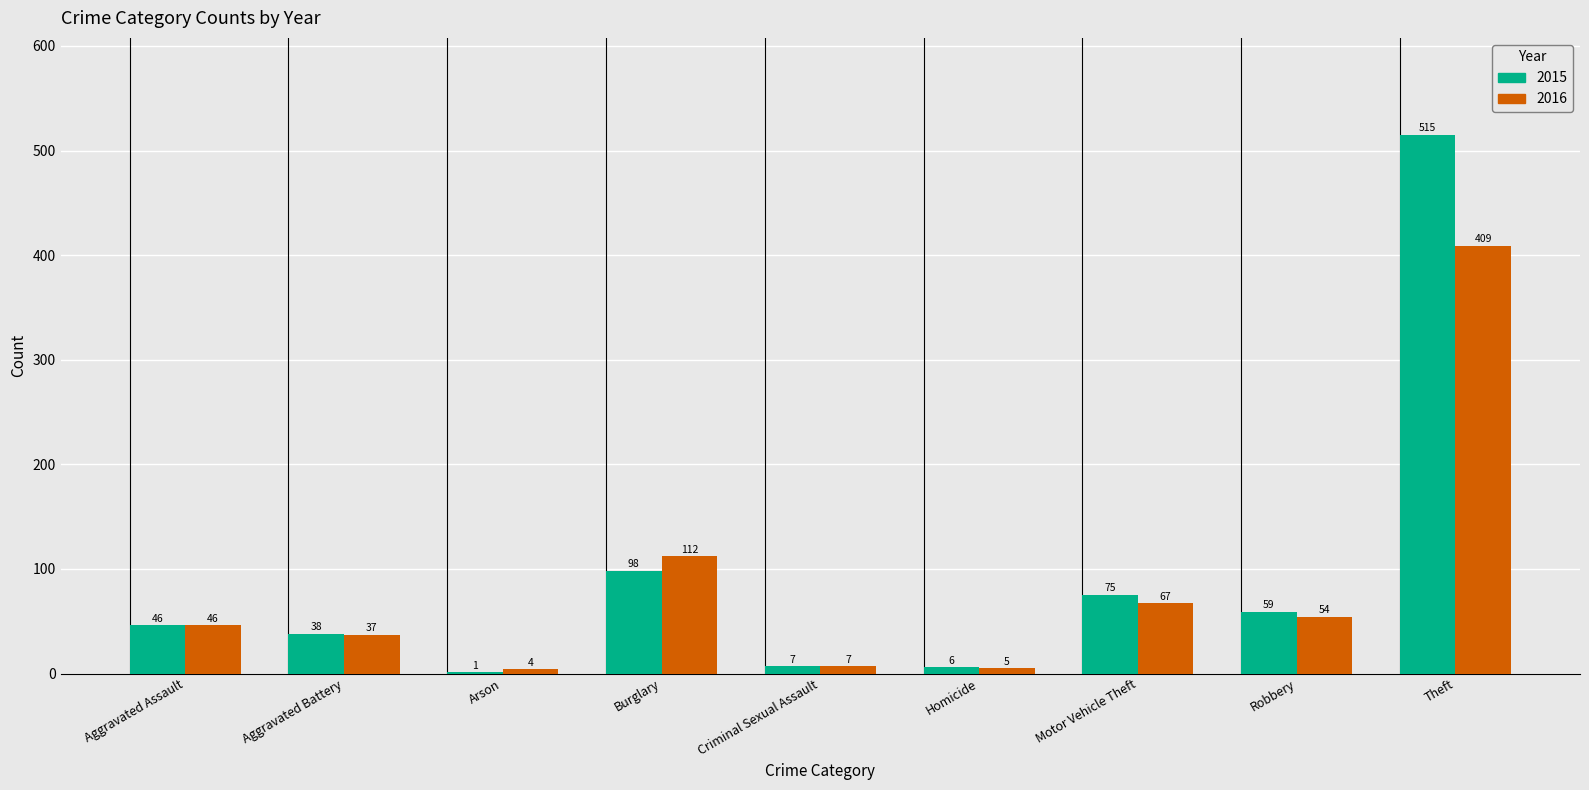

Reading right to left, what are all the values shown in this chart?

2015: Theft=515	Robbery=59	Motor Vehicle Theft=75	Homicide=6	Criminal Sexual Assault=7	Burglary=98	Arson=1	Aggravated Battery=38	Aggravated Assault=46
2016: Theft=409	Robbery=54	Motor Vehicle Theft=67	Homicide=5	Criminal Sexual Assault=7	Burglary=112	Arson=4	Aggravated Battery=37	Aggravated Assault=46